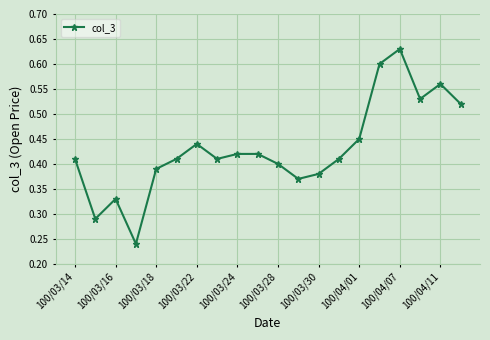

What is the sum of all values?

8.6